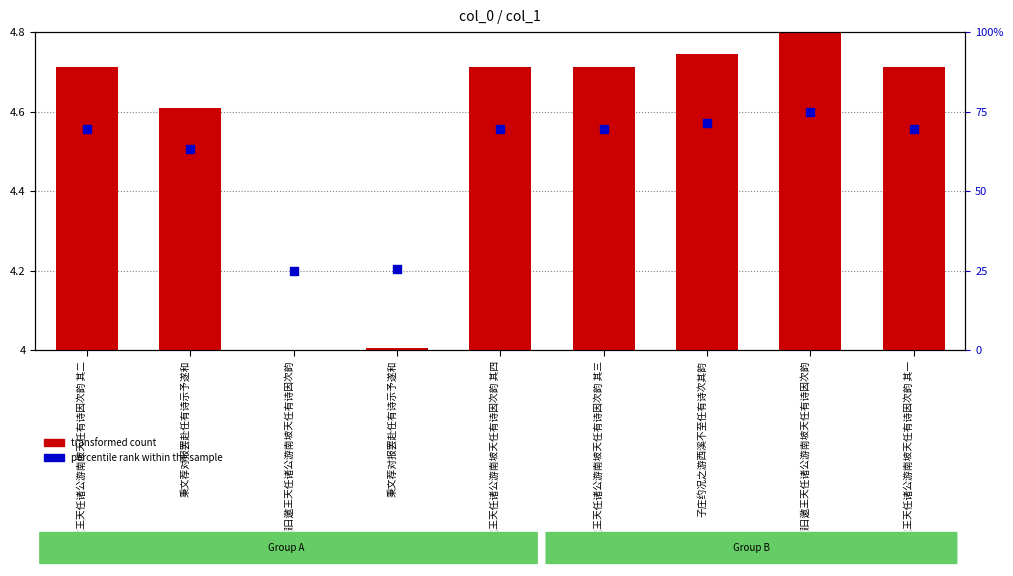

Which series has the largest total across all categories?

percentile rank within the sample